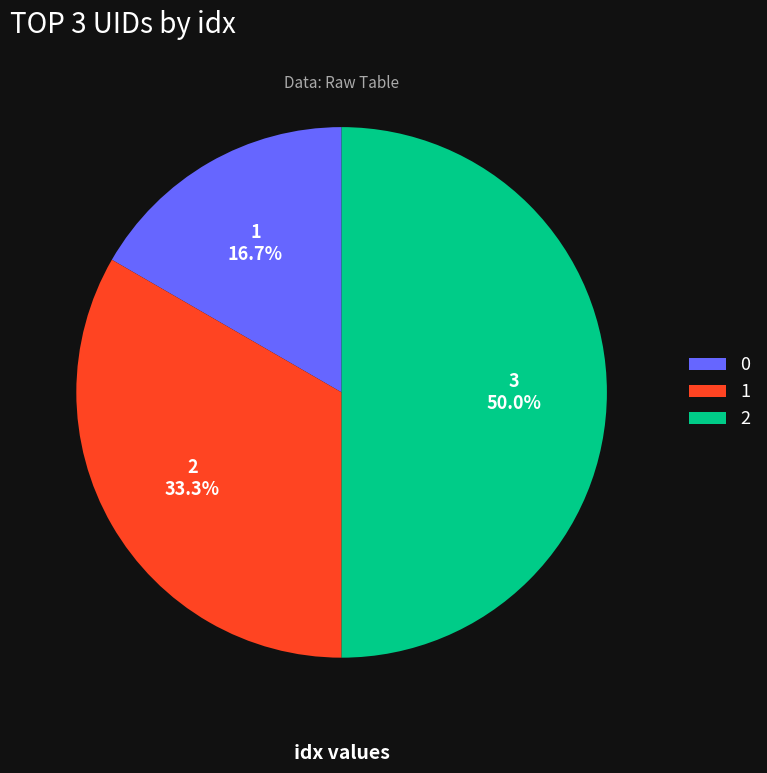

To the nearest percent, what percentage of the pie is 1?

33%